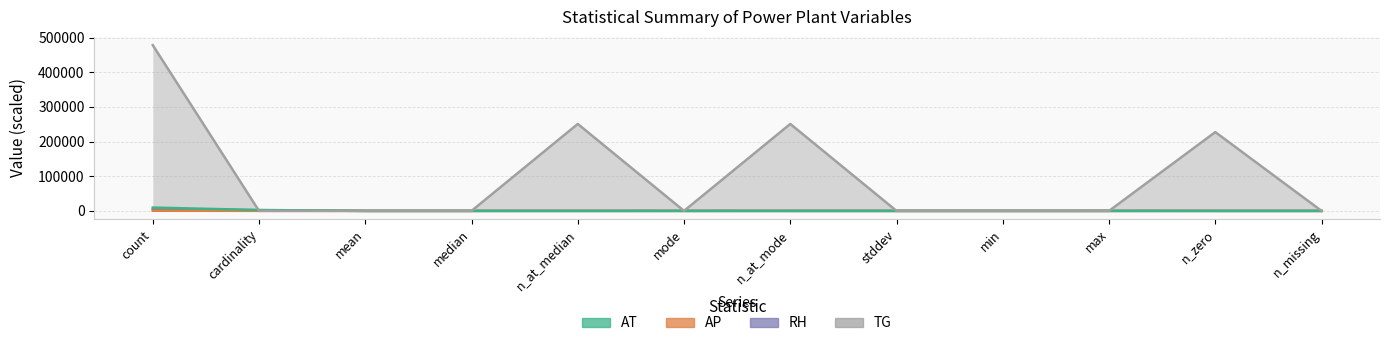

At which category does AT reach its first local valley?

mean